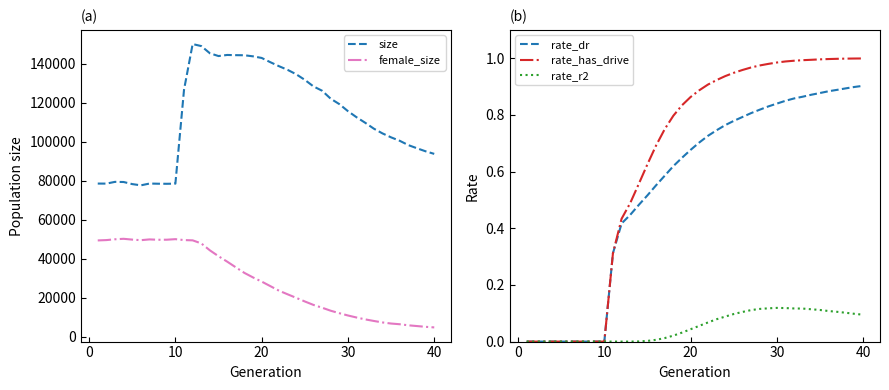

True or false: rate_has_drive and size cross at least once.

False